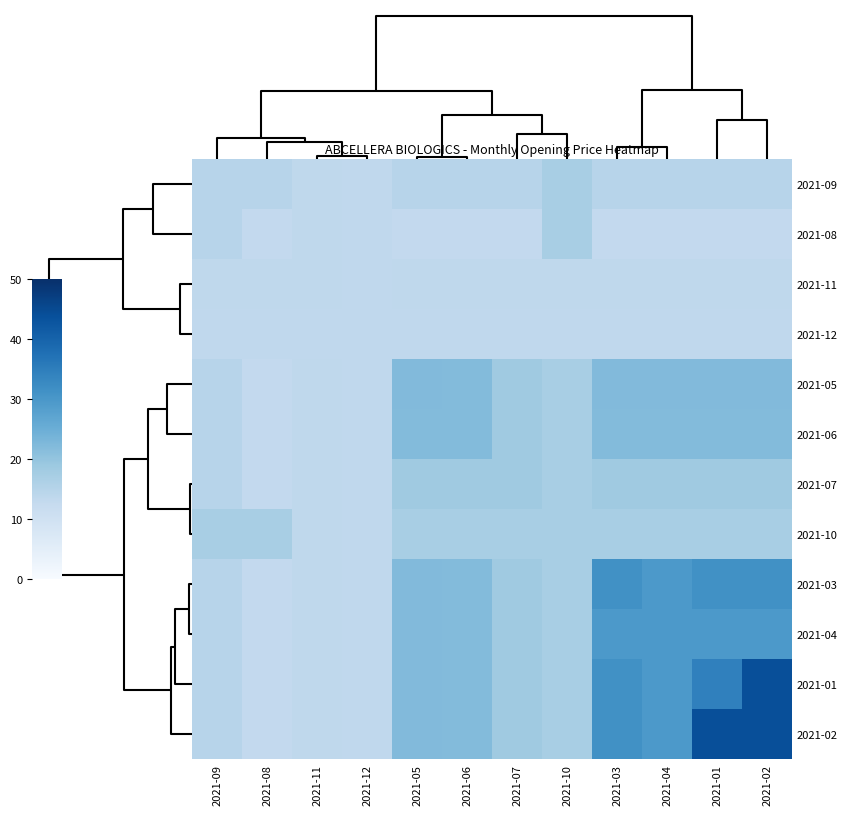

What is the total value across all series at 2021-12?

160.2